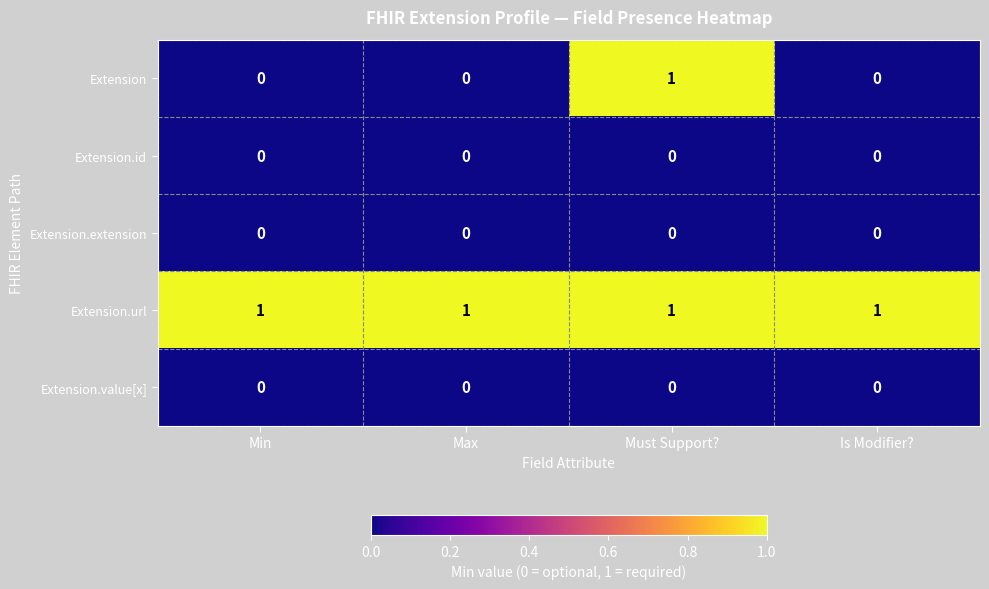

At how many categories does at least one series exceed 0?

4